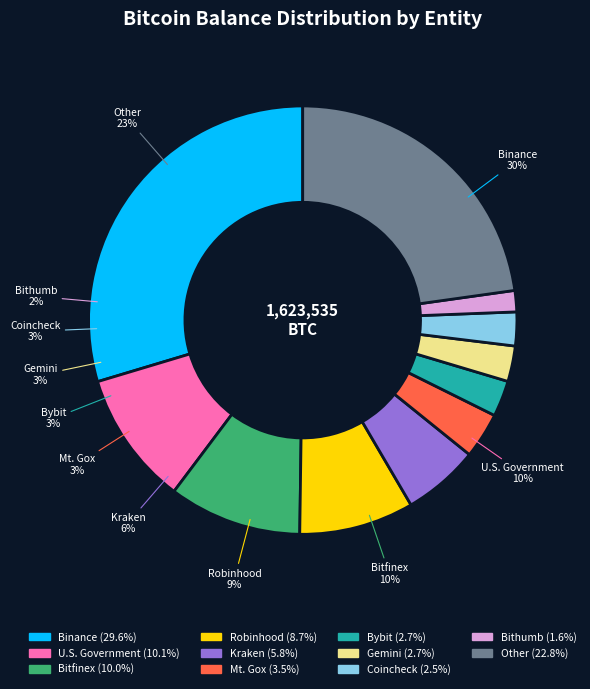

To the nearest percent, what percentage of the pie is Coincheck?

3%